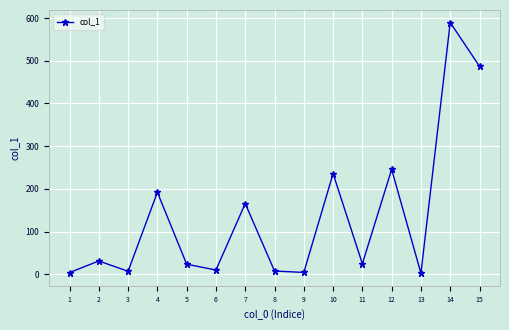

What is the difference between the values at 13 and 3?

4.6